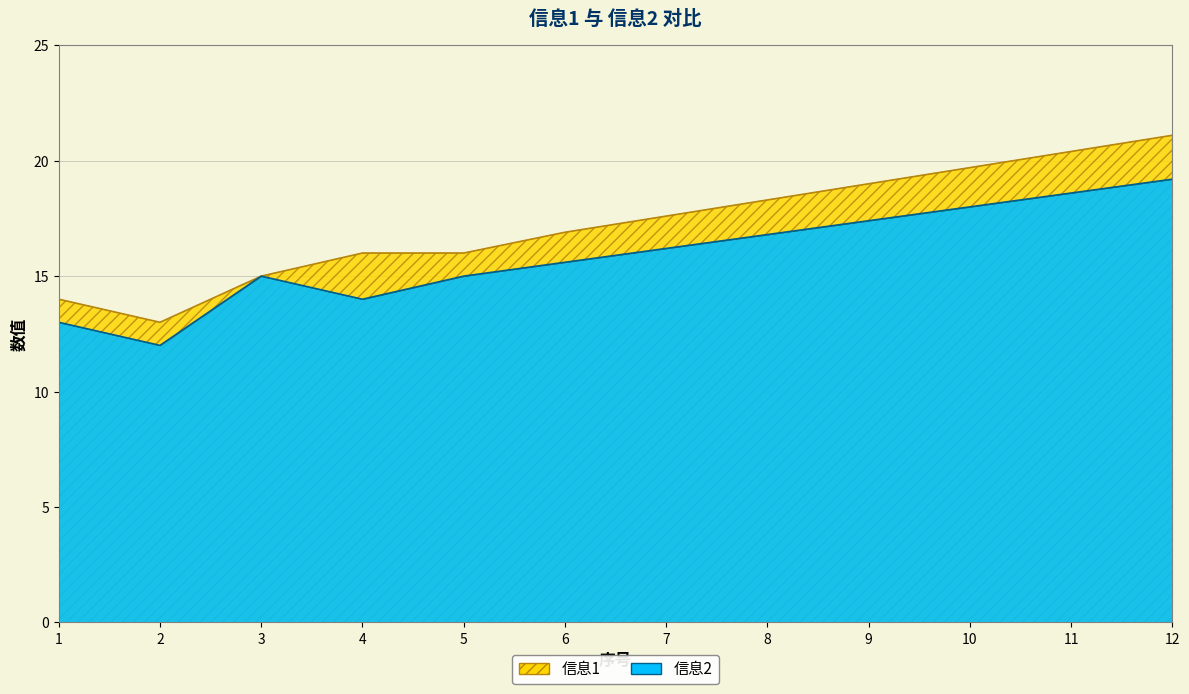

Reading right to left, list all the values displayed in this chart.

信息1: 12=21.1	11=20.4	10=19.7	9=19.0	8=18.3	7=17.6	6=16.9	5=16.0	4=16.0	3=15.0	2=13.0	1=14.0
信息2: 12=19.2	11=18.6	10=18.0	9=17.4	8=16.8	7=16.2	6=15.6	5=15.0	4=14.0	3=15.0	2=12.0	1=13.0